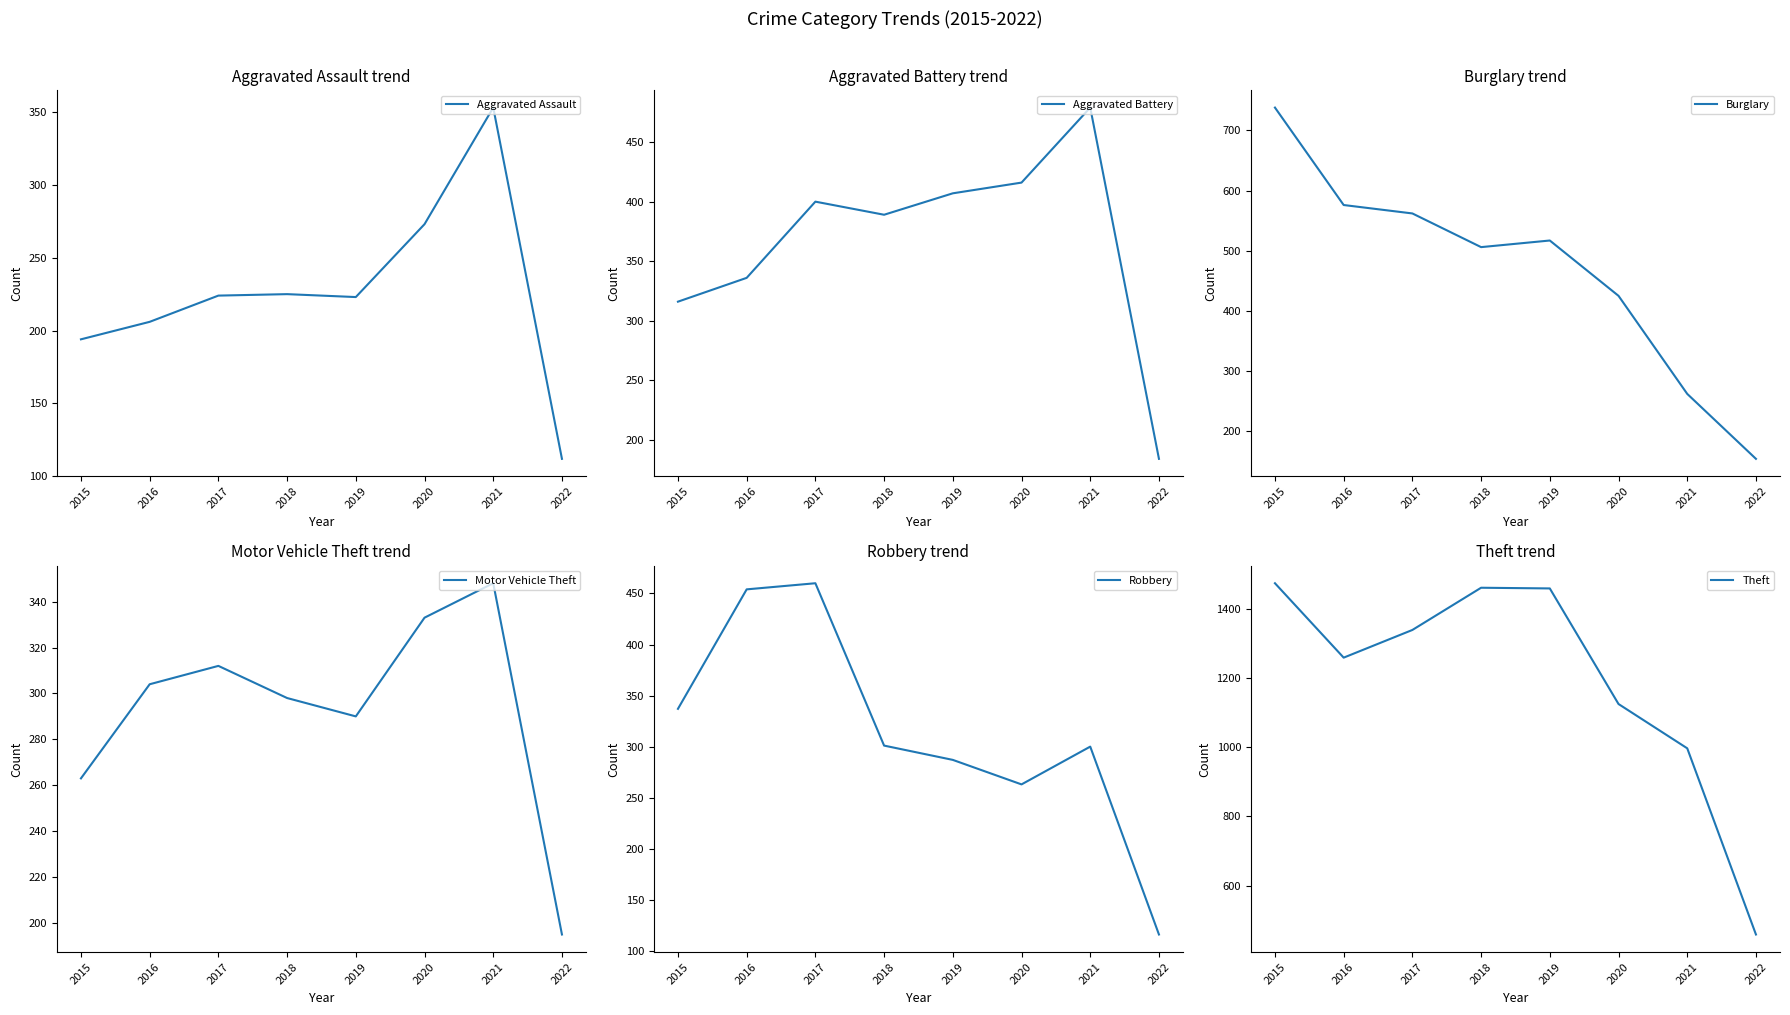

Which series has the largest total across all categories?

Theft